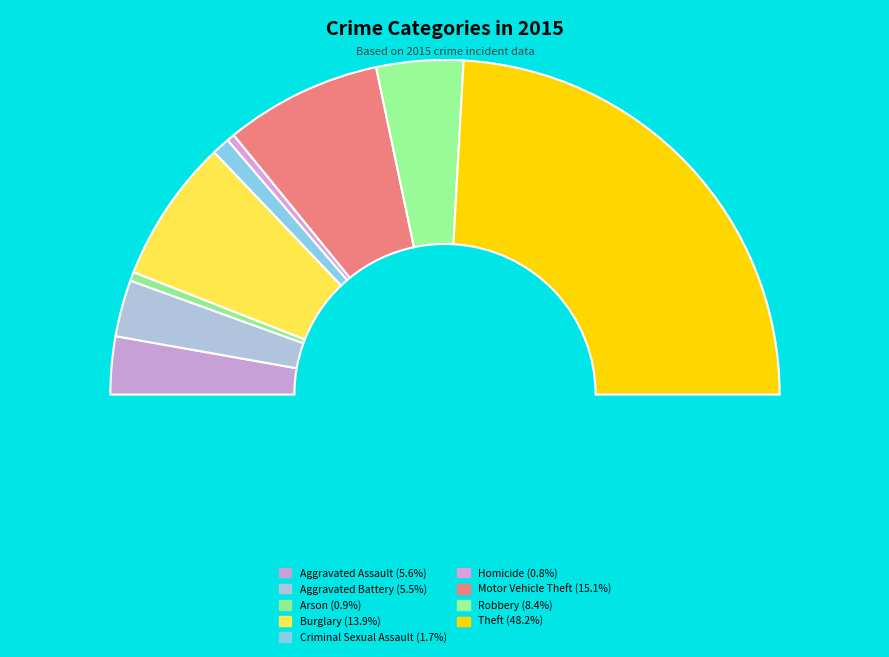

To the nearest percent, what is the difference between the largest and smallest slice percentages?

47%